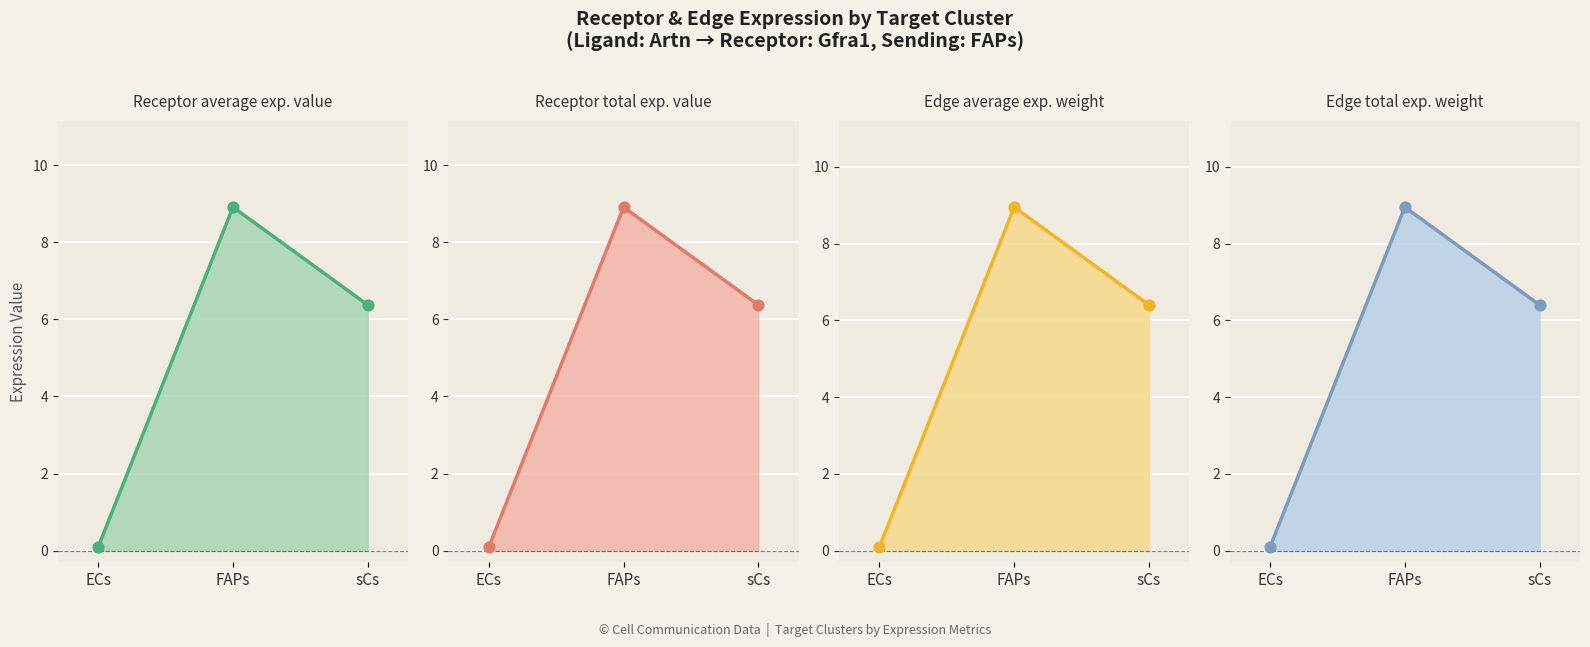

Which series contains the lowest Y value?

Receptor average expression value line